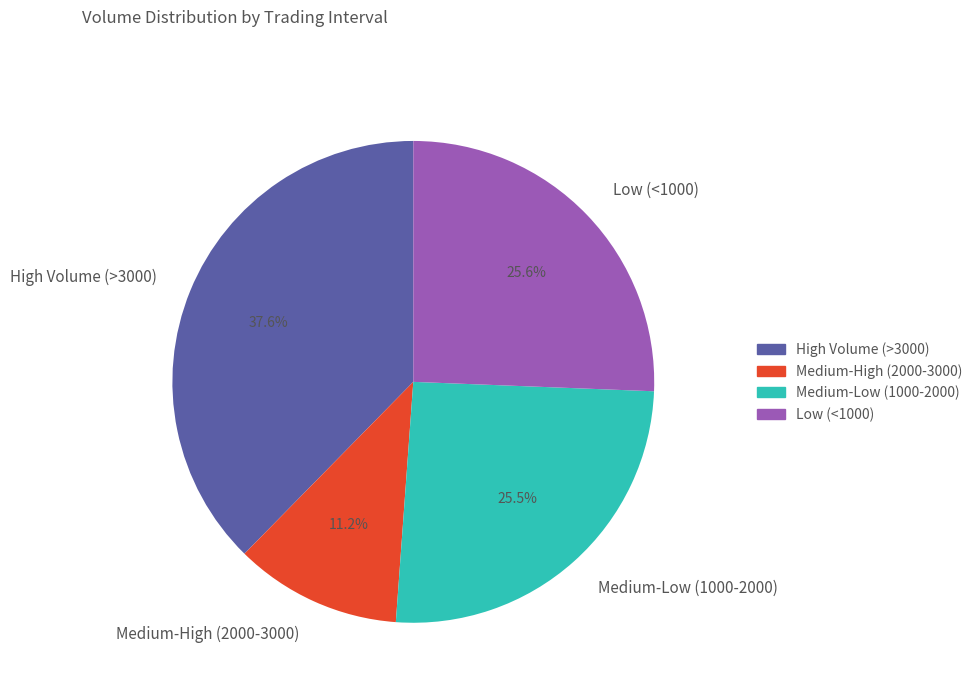

What is the total percentage of Medium-Low (1000-2000) and High Volume (>3000)?

63.2%